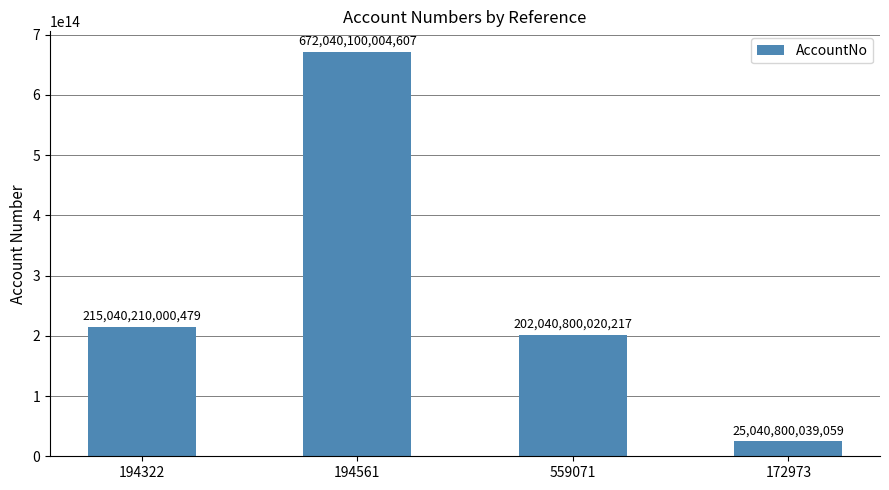

Between 172973 and 194561, which is larger?

194561